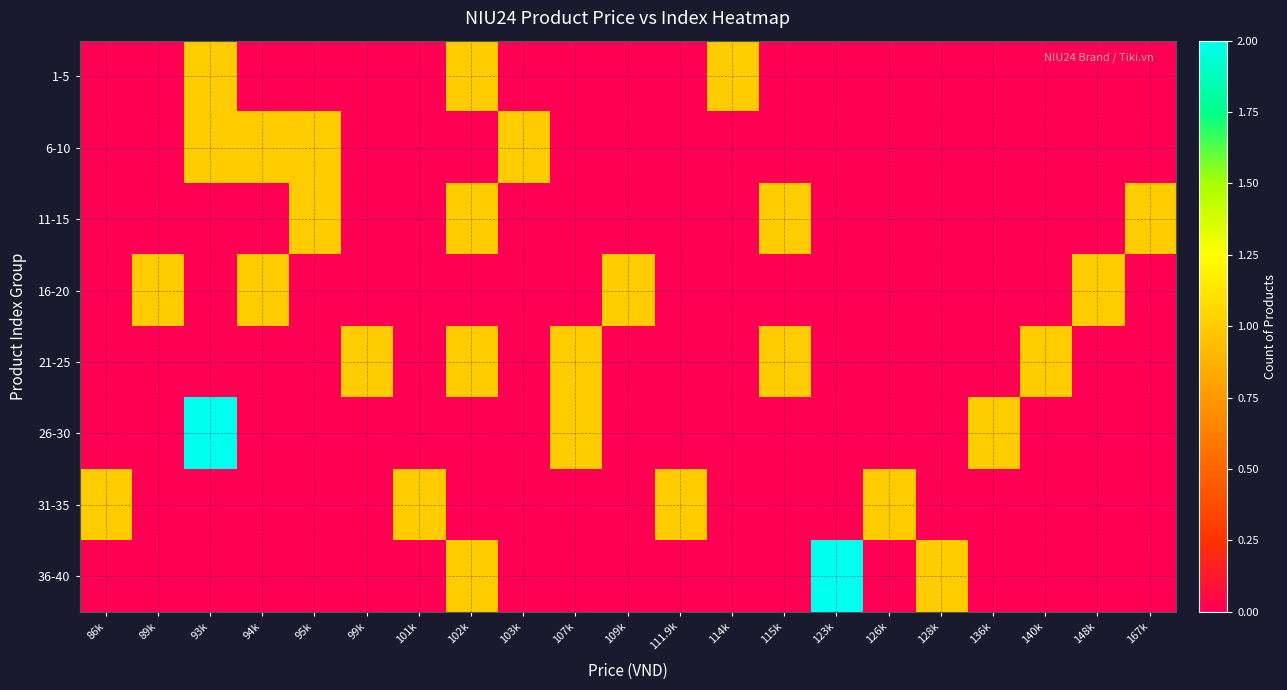

At which category is the sum across all series the highest?

93k